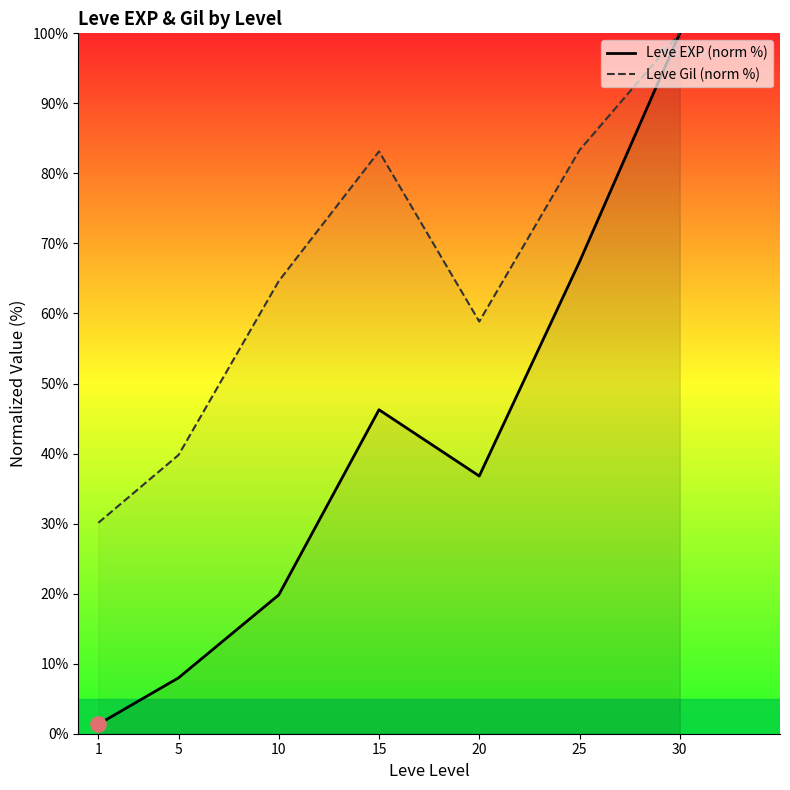

At which category is the sum across all series the highest?

30